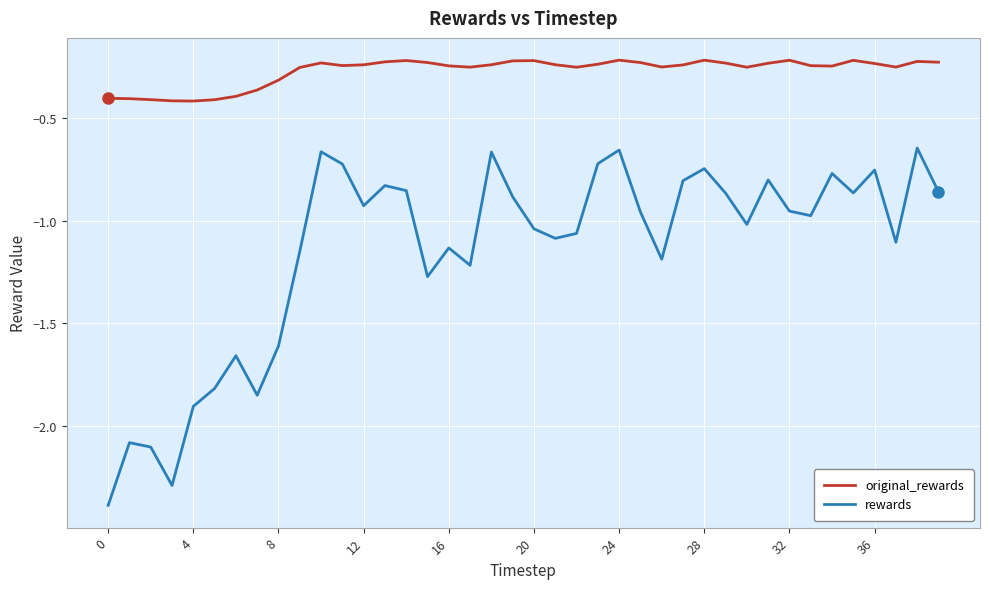

What is the minimum value for rewards?

-2.4